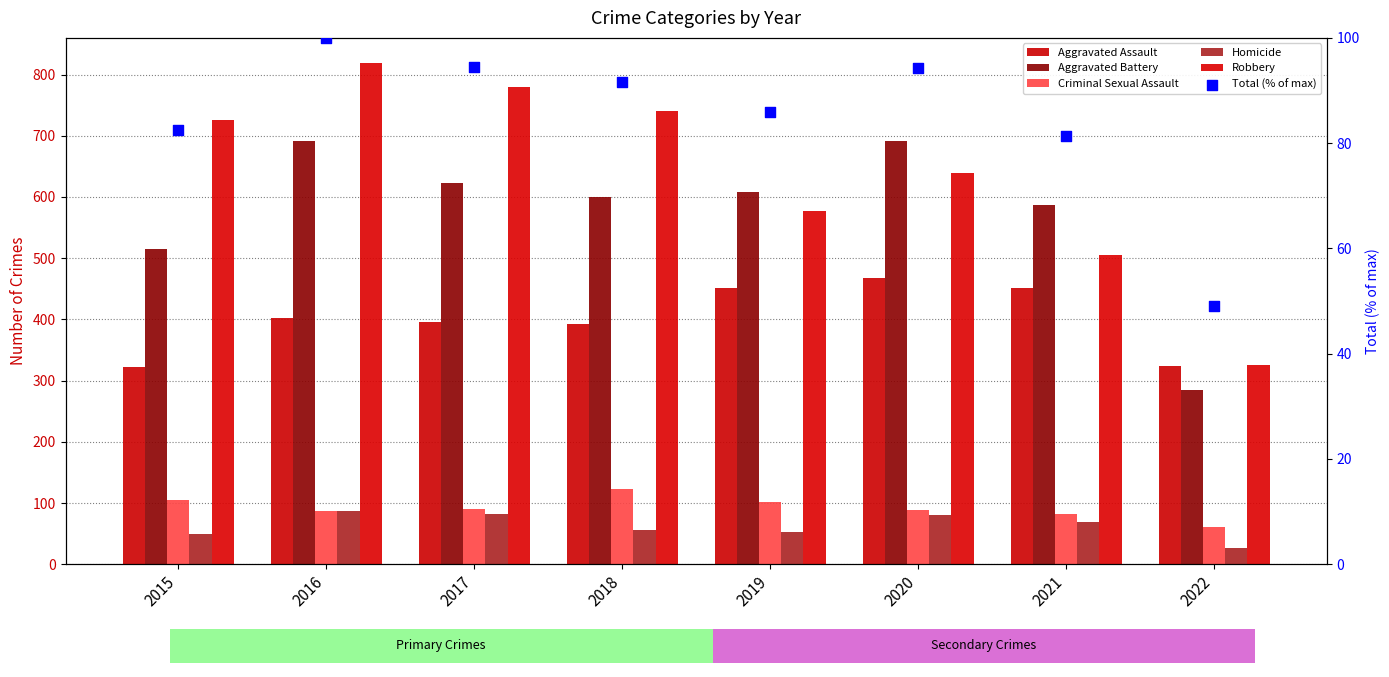

Which series has the largest total across all categories?

Robbery